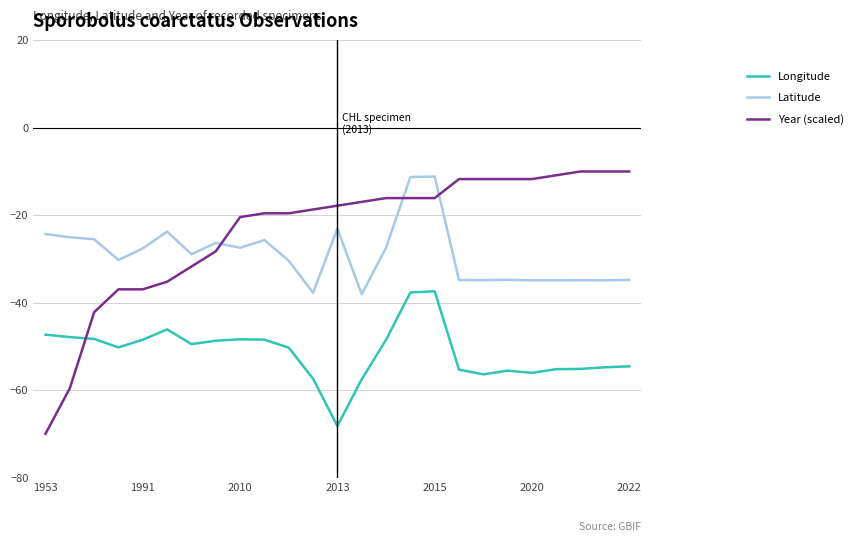

Which series has the widest spread of values?

Year (scaled)